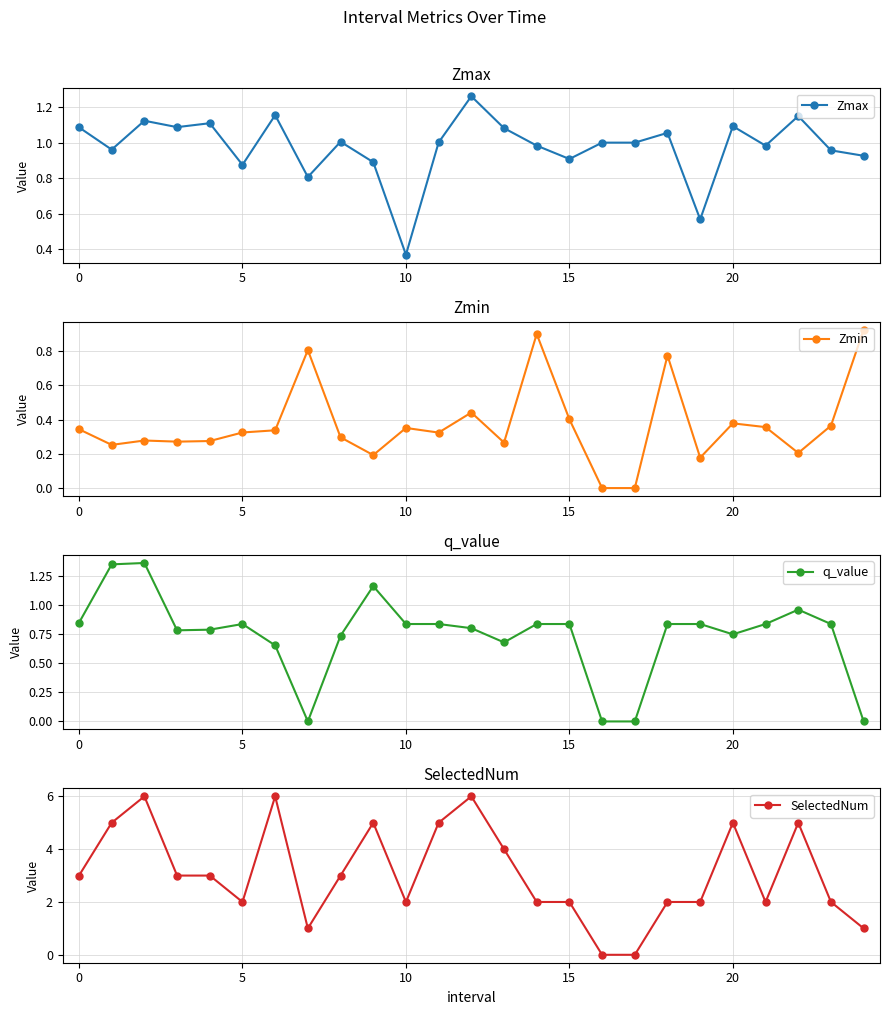

True or false: Zmin has more than 2 points higher than both neighbors.

True